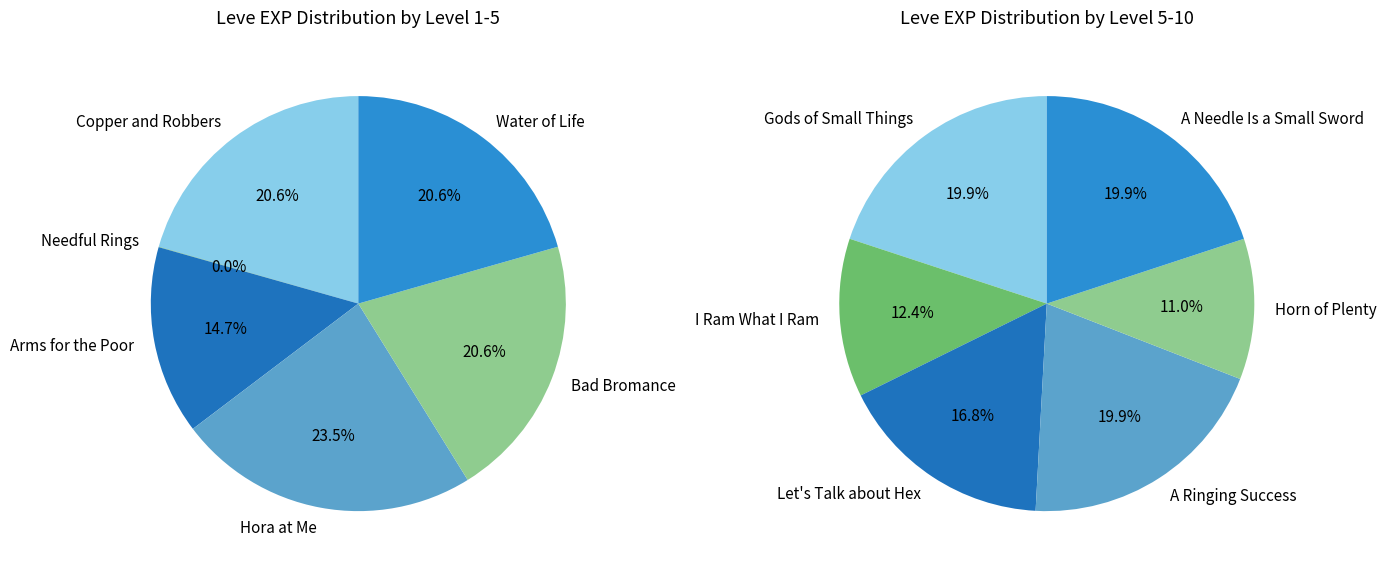

What is the ratio of the value at Water of Life to the value at Gods of Small Things?

0.2